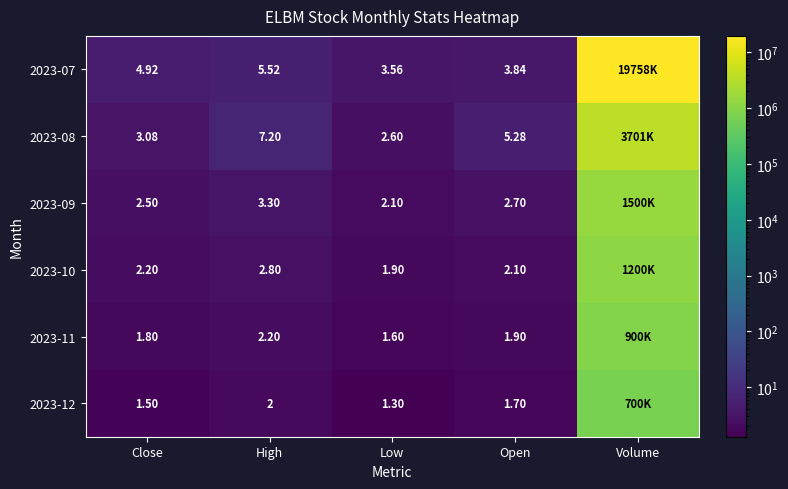

Count the number of data series in this chart.

6